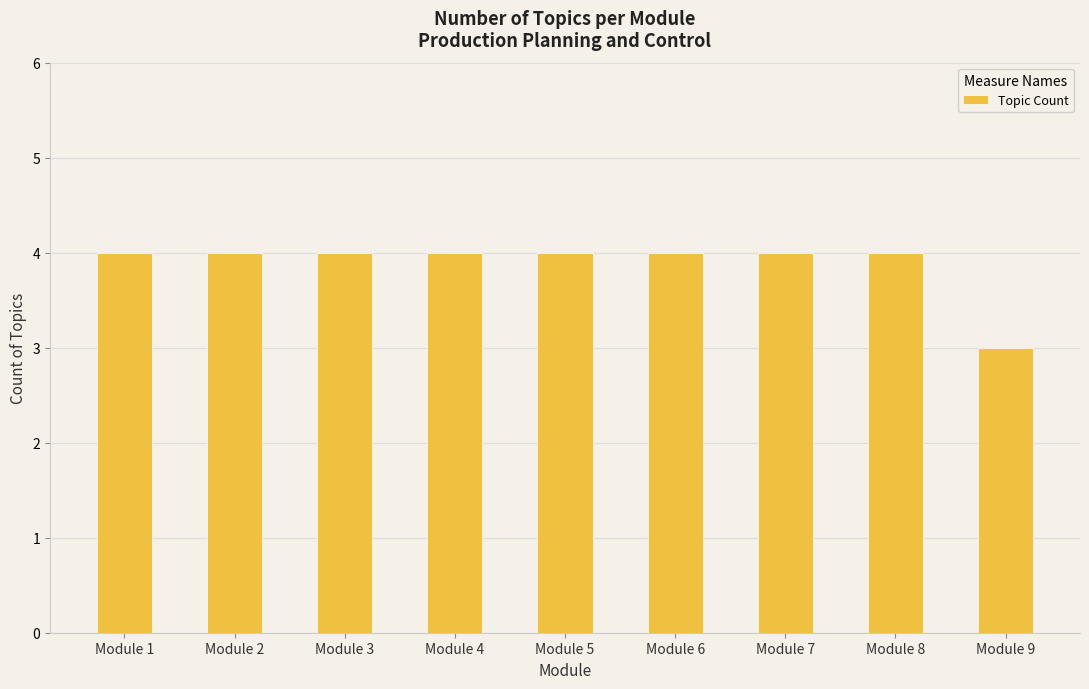

Reading left to right, extract all data points from this chart.

Module 1=4	Module 2=4	Module 3=4	Module 4=4	Module 5=4	Module 6=4	Module 7=4	Module 8=4	Module 9=3